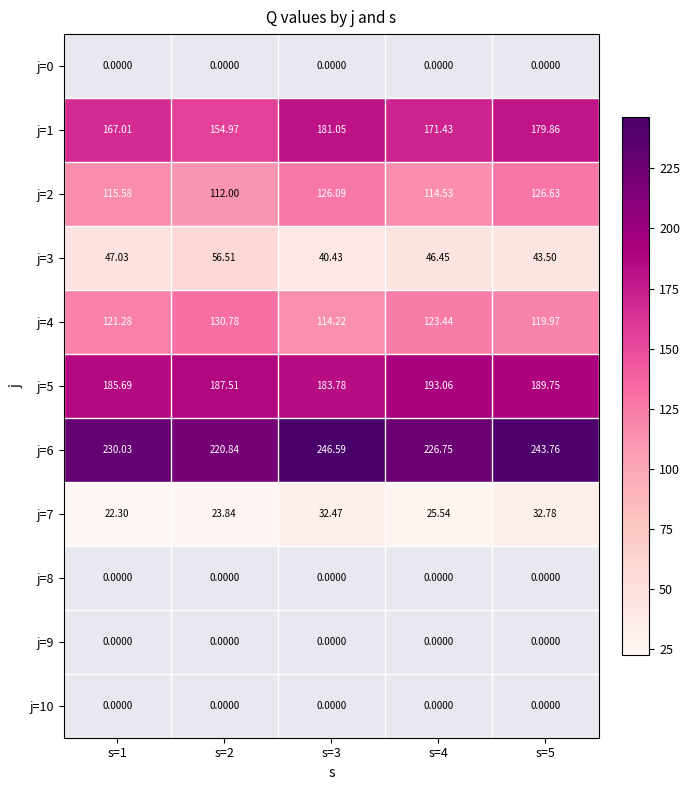

Is the value of j=5 at s=4 greater than the value of j=6 at s=2?

No